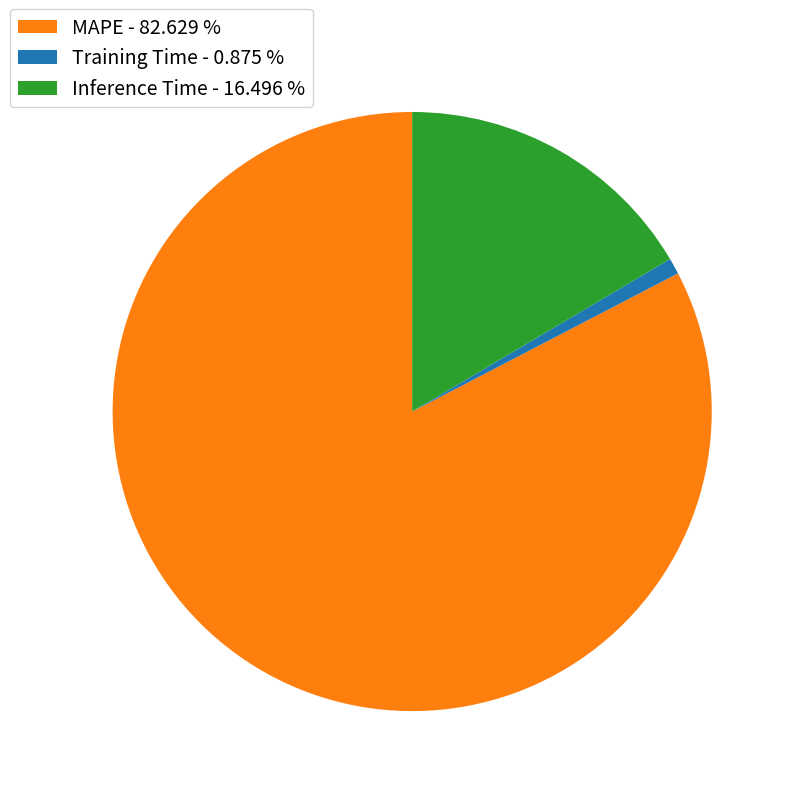

Is the sum of Training Time - 0.875 % and MAPE - 82.629 % greater than half?

Yes